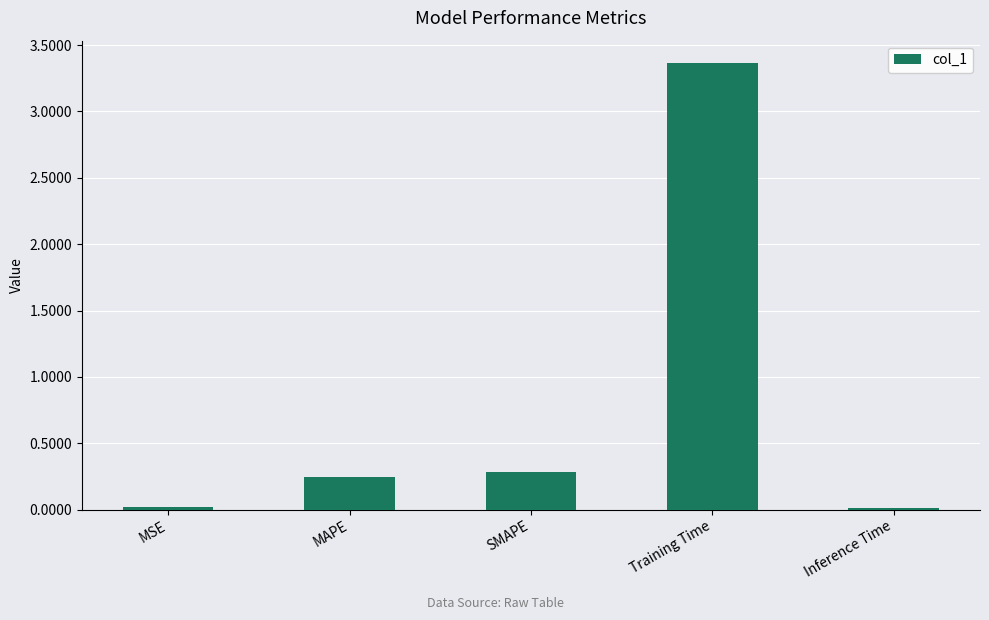

What is the sum of all values?

3.9